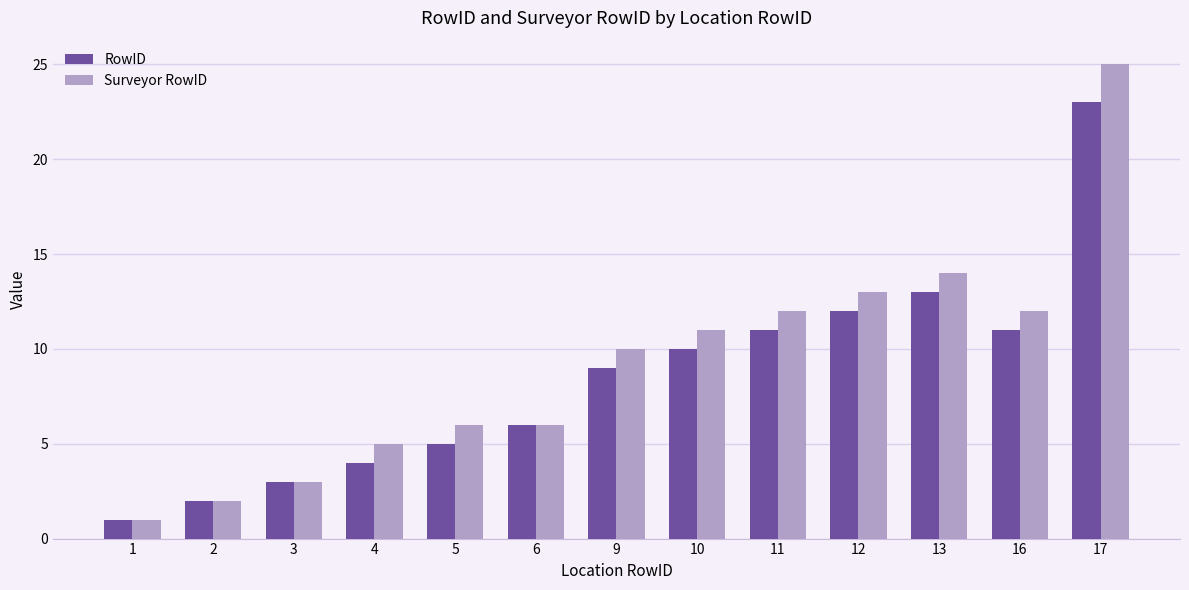

What is the minimum value shown in the chart?

1